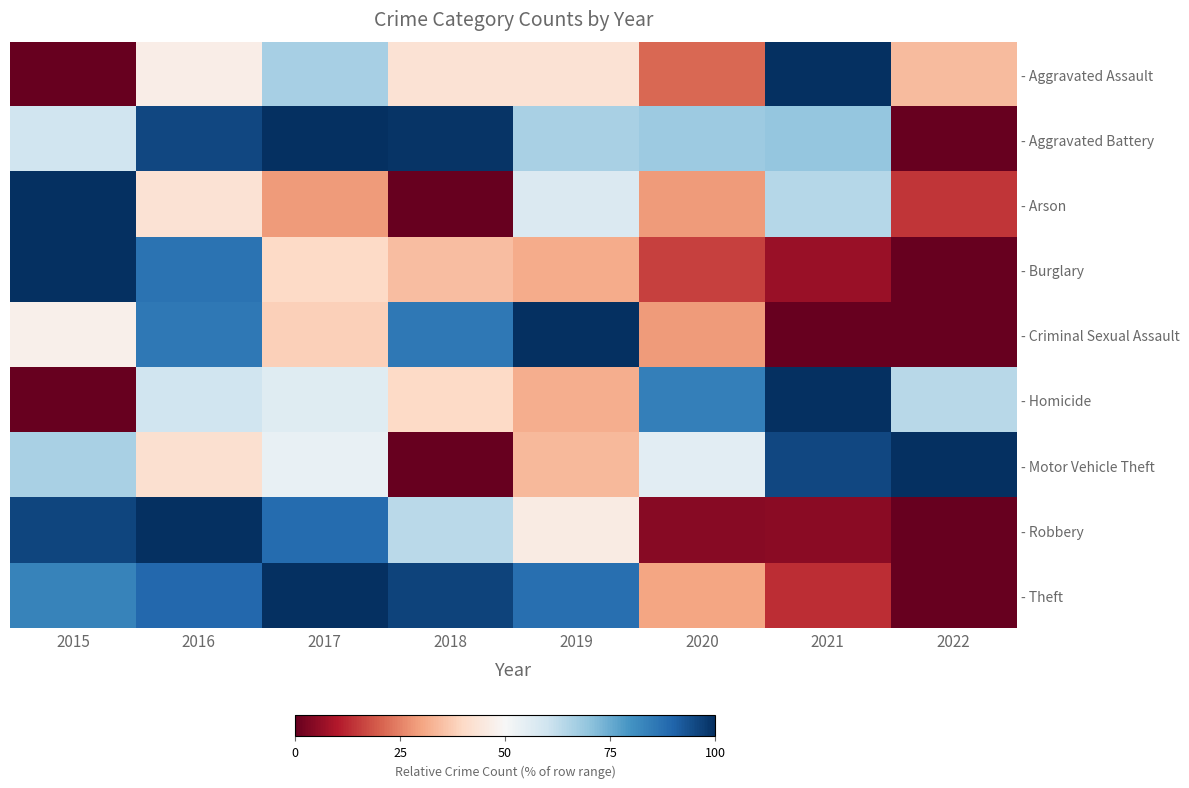

List the series in order of their peak value, highest first.

- Aggravated Assault, - Aggravated Battery, - Arson, - Burglary, - Criminal Sexual Assault, - Homicide, - Motor Vehicle Theft, - Robbery, - Theft